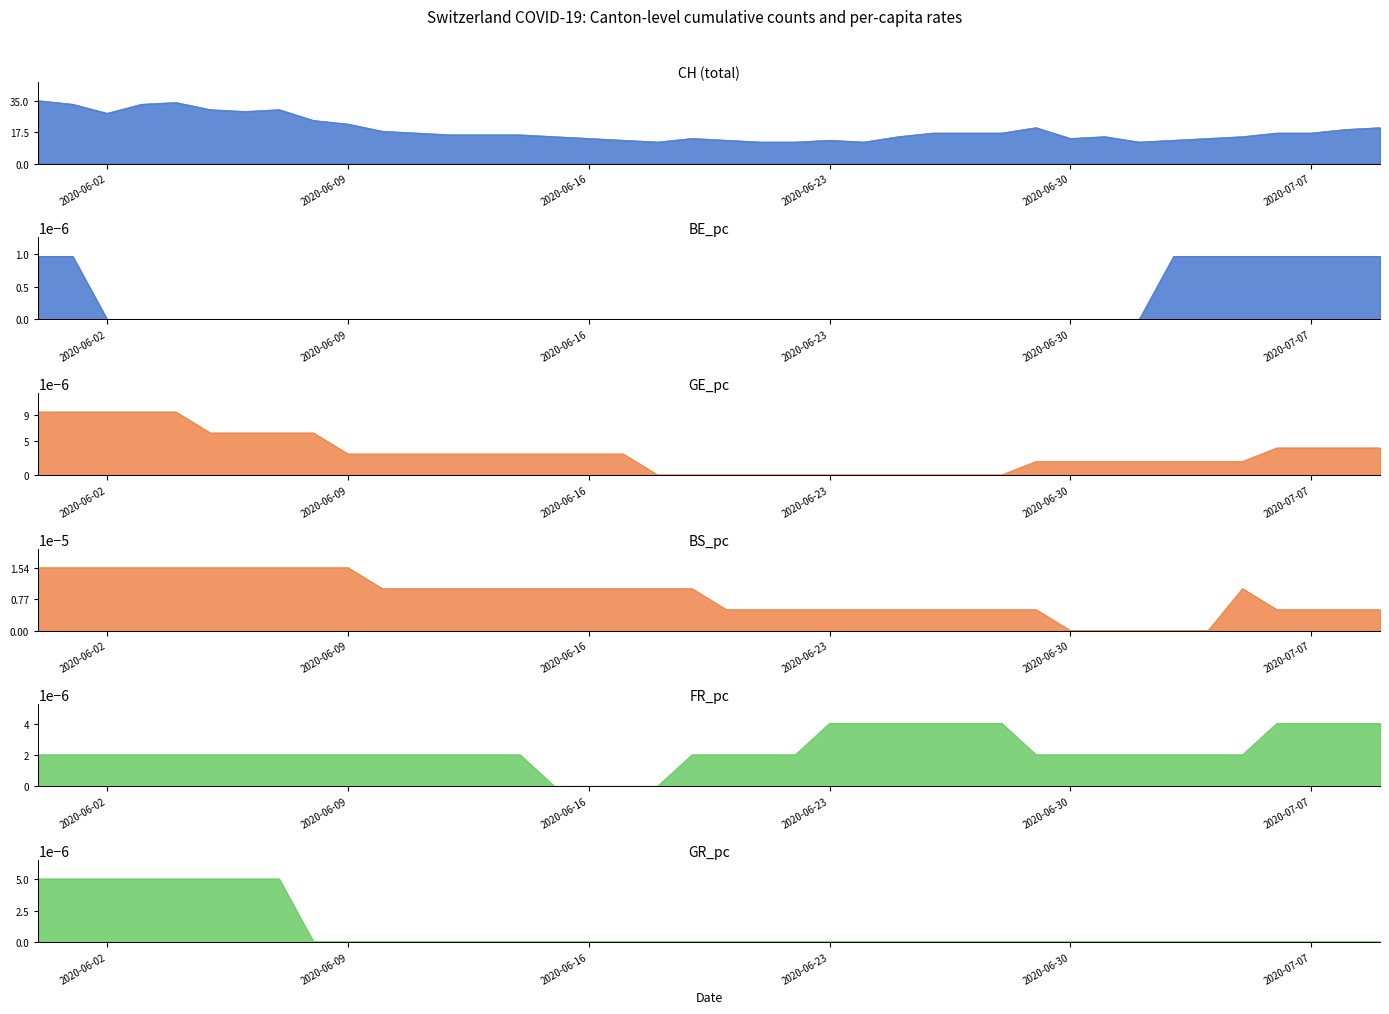

Reading right to left, extract all data points from this chart.

CH: 20.0	19.0	17.0	17.0	15.0	14.0	13.0	12.0	15.0	14.0	20.0	17.0	17.0	17.0	15.0	12.0	13.0	12.0	12.0	13.0	14.0	12.0	13.0	14.0	15.0	16.0	16.0	16.0	17.0	18.0	22.0	24.0	30.0	29.0	30.0	34.0	33.0	28.0	33.0	35.0
BE_pc: 0.0	0.0	0.0	0.0	0.0	0.0	0.0	0.0	0.0	0.0	0.0	0.0	0.0	0.0	0.0	0.0	0.0	0.0	0.0	0.0	0.0	0.0	0.0	0.0	0.0	0.0	0.0	0.0	0.0	0.0	0.0	0.0	0.0	0.0	0.0	0.0	0.0	0.0	0.0	0.0
GE_pc: 0.0	0.0	0.0	0.0	0.0	0.0	0.0	0.0	0.0	0.0	0.0	0.0	0.0	0.0	0.0	0.0	0.0	0.0	0.0	0.0	0.0	0.0	0.0	0.0	0.0	0.0	0.0	0.0	0.0	0.0	0.0	0.0	0.0	0.0	0.0	0.0	0.0	0.0	0.0	0.0
BS_pc: 0.0	0.0	0.0	0.0	0.0	0.0	0.0	0.0	0.0	0.0	0.0	0.0	0.0	0.0	0.0	0.0	0.0	0.0	0.0	0.0	0.0	0.0	0.0	0.0	0.0	0.0	0.0	0.0	0.0	0.0	0.0	0.0	0.0	0.0	0.0	0.0	0.0	0.0	0.0	0.0
FR_pc: 0.0	0.0	0.0	0.0	0.0	0.0	0.0	0.0	0.0	0.0	0.0	0.0	0.0	0.0	0.0	0.0	0.0	0.0	0.0	0.0	0.0	0.0	0.0	0.0	0.0	0.0	0.0	0.0	0.0	0.0	0.0	0.0	0.0	0.0	0.0	0.0	0.0	0.0	0.0	0.0
GR_pc: 0.0	0.0	0.0	0.0	0.0	0.0	0.0	0.0	0.0	0.0	0.0	0.0	0.0	0.0	0.0	0.0	0.0	0.0	0.0	0.0	0.0	0.0	0.0	0.0	0.0	0.0	0.0	0.0	0.0	0.0	0.0	0.0	0.0	0.0	0.0	0.0	0.0	0.0	0.0	0.0